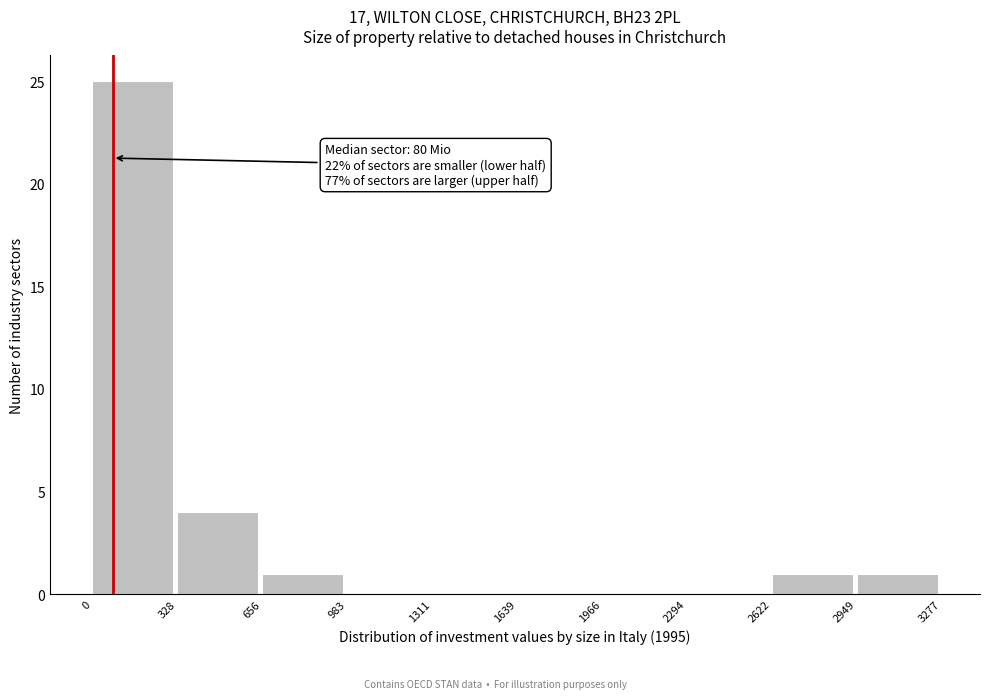

Which range on the x-axis has the tallest bar?

0 to 328